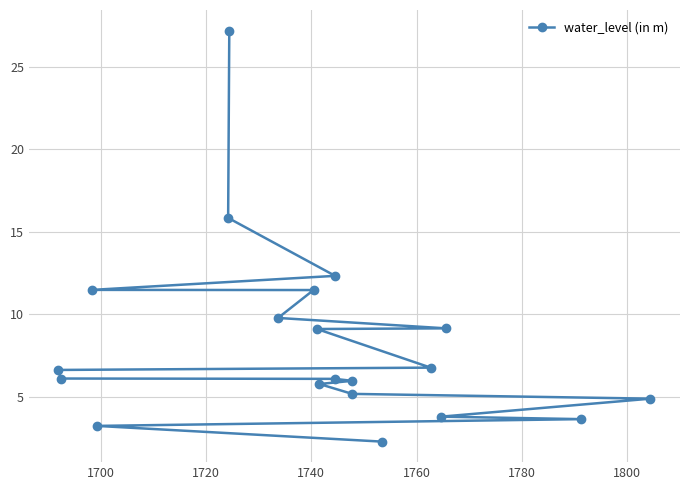

What is the average value?

8.3